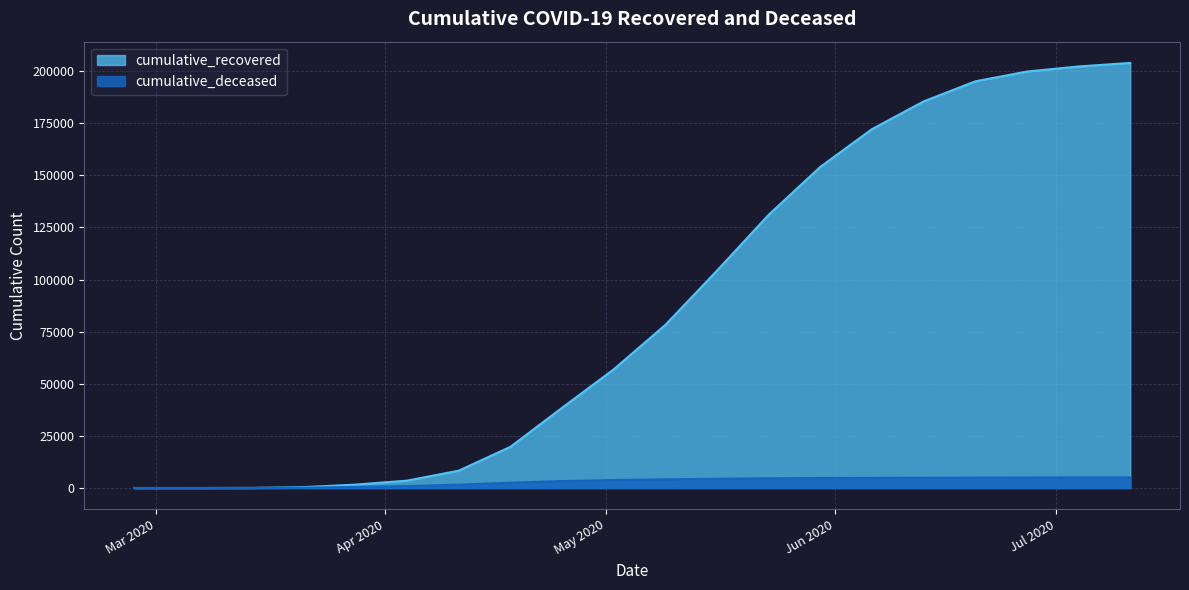

At how many categories does at least one series exceed 53272?

11